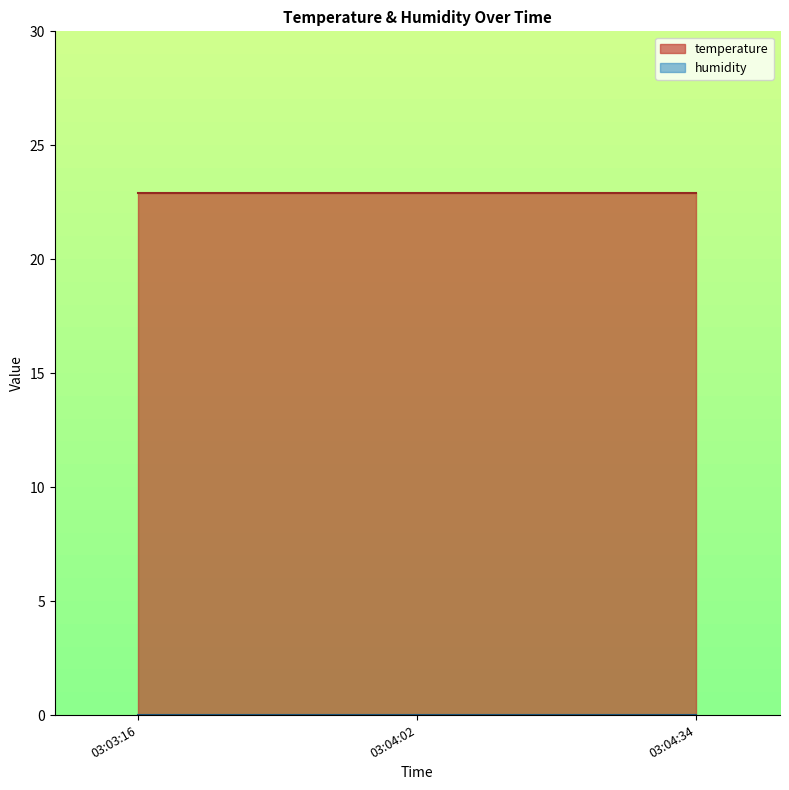

Which series has the widest spread of values?

temperature